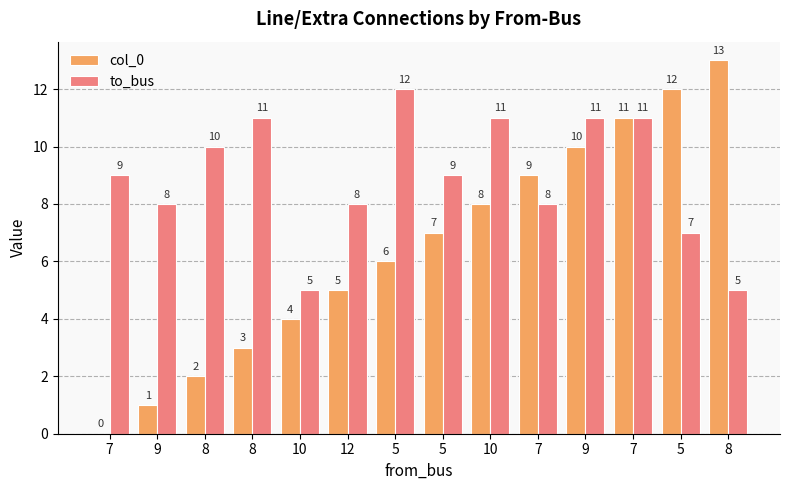

Is the value of col_0 at 10 greater than the value of to_bus at 9?

No